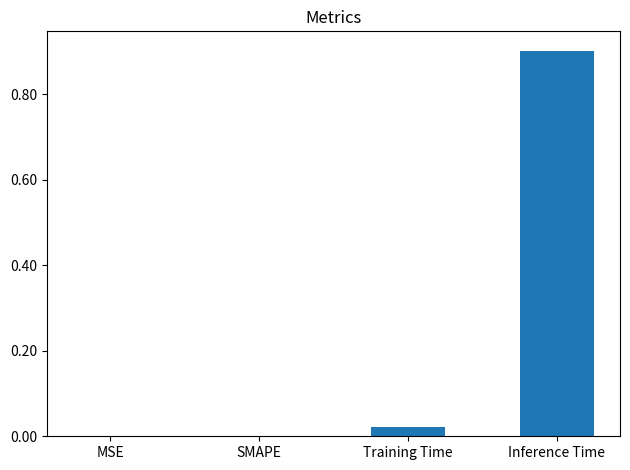

What is the difference between the values at Training Time and Inference Time?

0.9